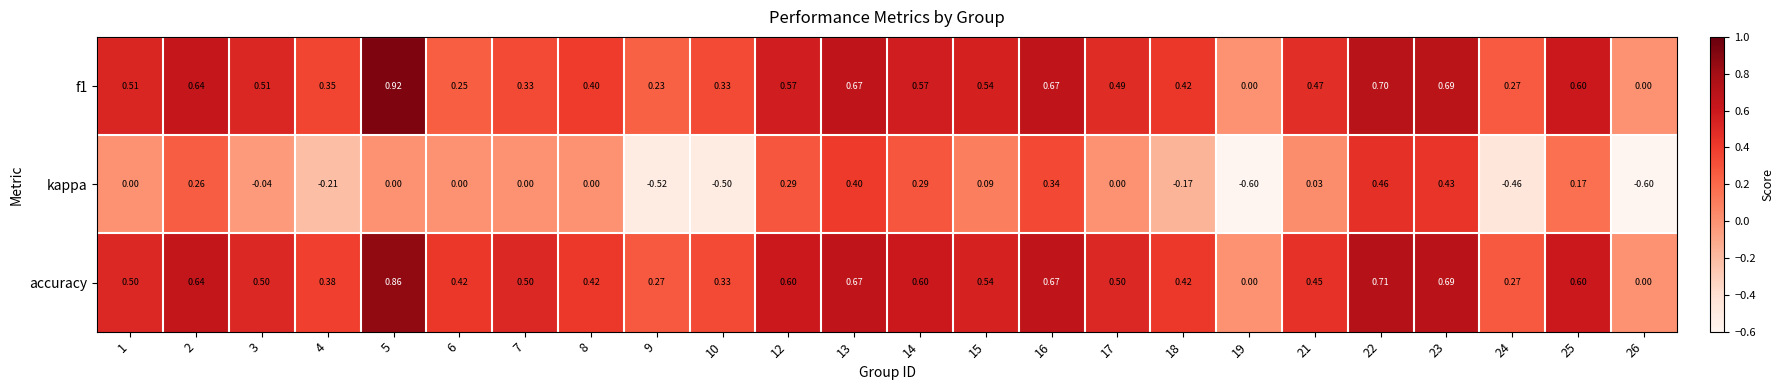

Which series has the largest range (max minus min)?

kappa